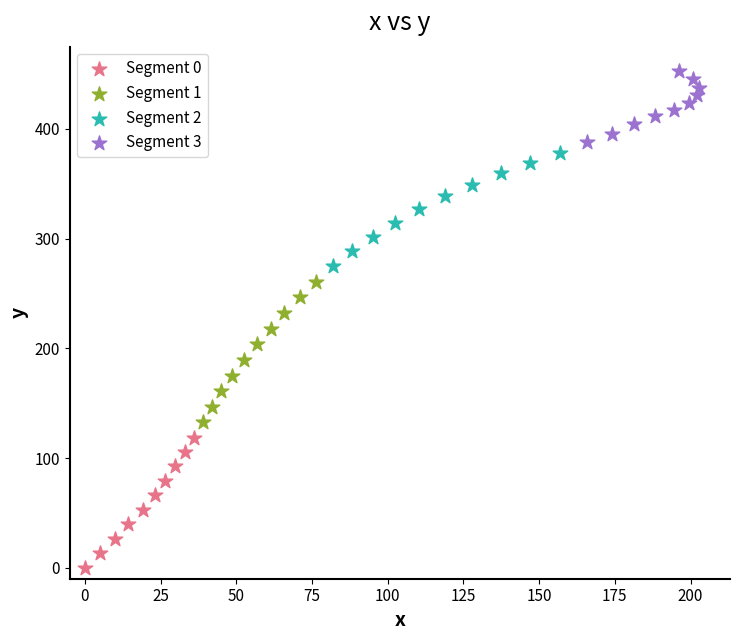

What are all the series names shown in the legend?

Segment 0, Segment 1, Segment 2, Segment 3